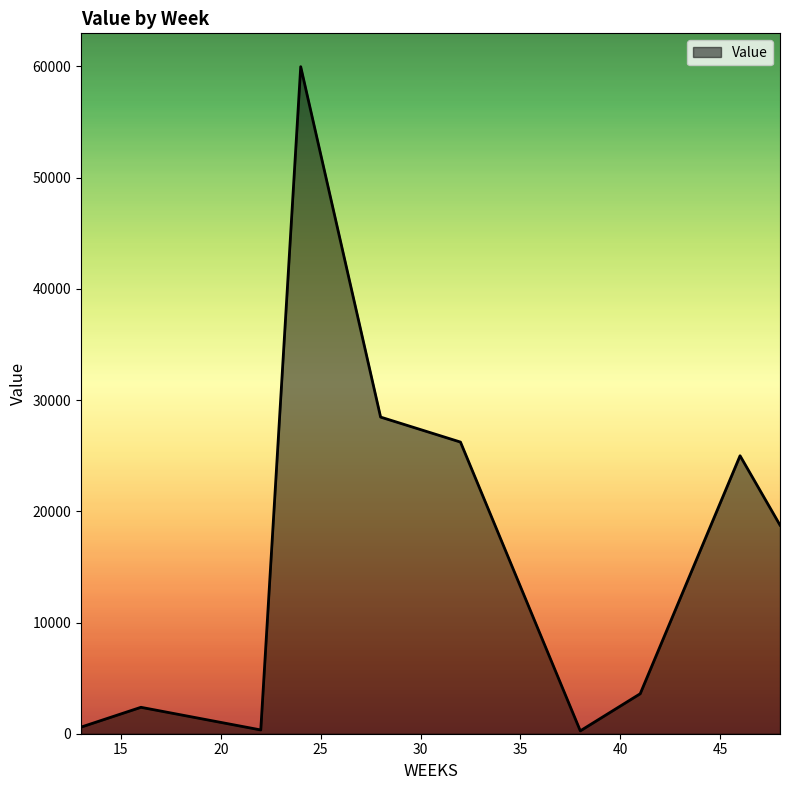

What is the difference between the maximum and minimum values?

59722.6